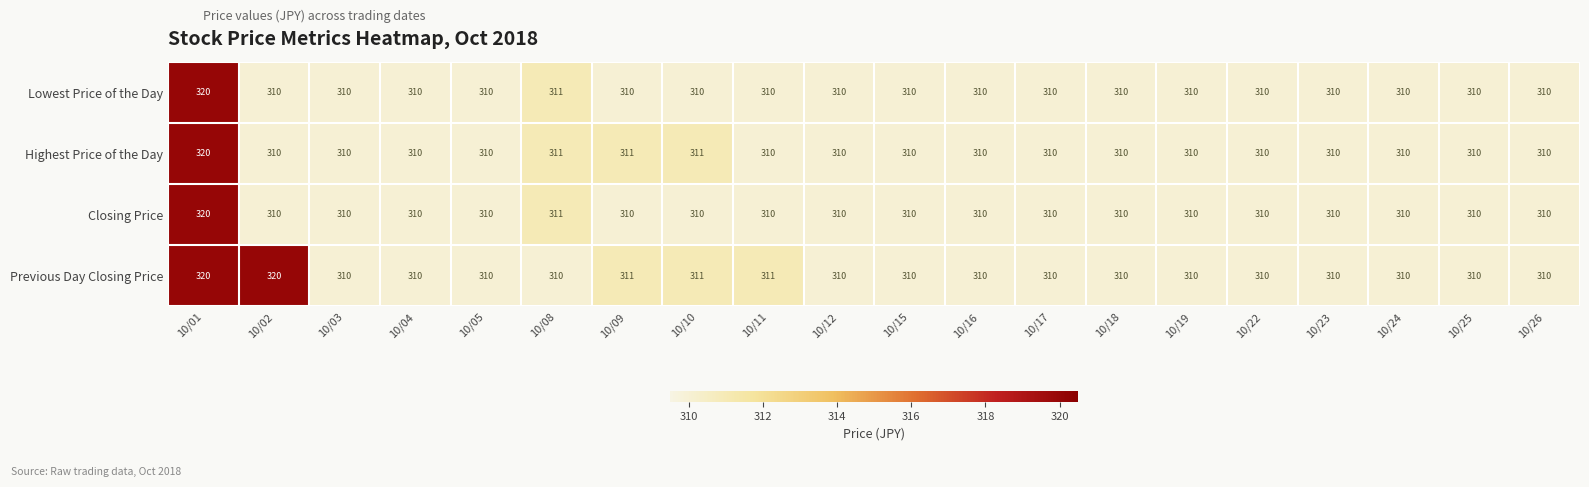

The value of Previous Day Closing Price at 10/08 is 193. True or false?

False